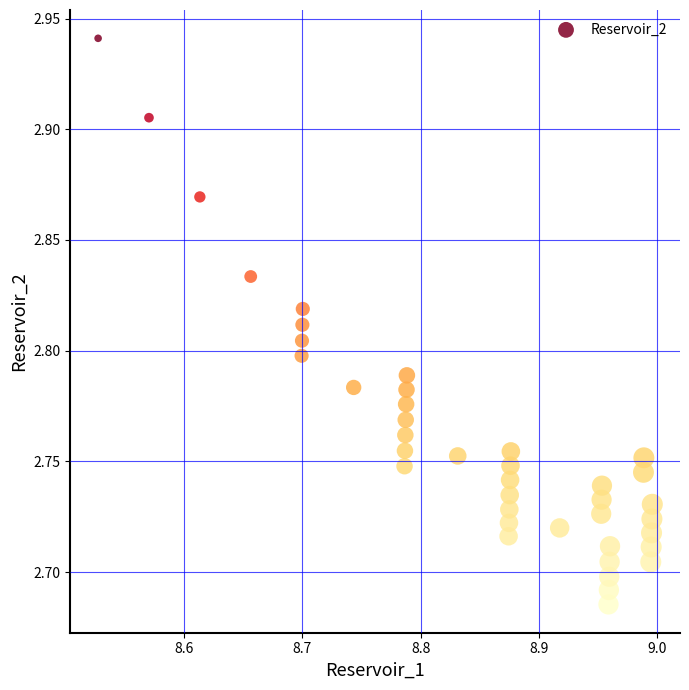

What is the range of Y values (max minus min)?

0.3